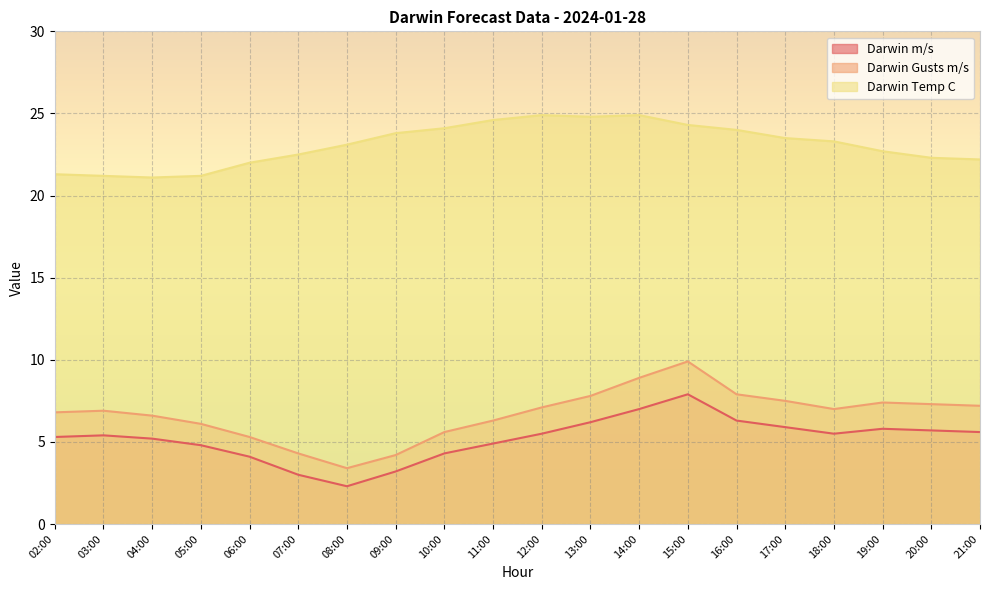

Is the value of Darwin Gusts m/s at 05:00 greater than the value of Darwin Temp C at 16:00?

No